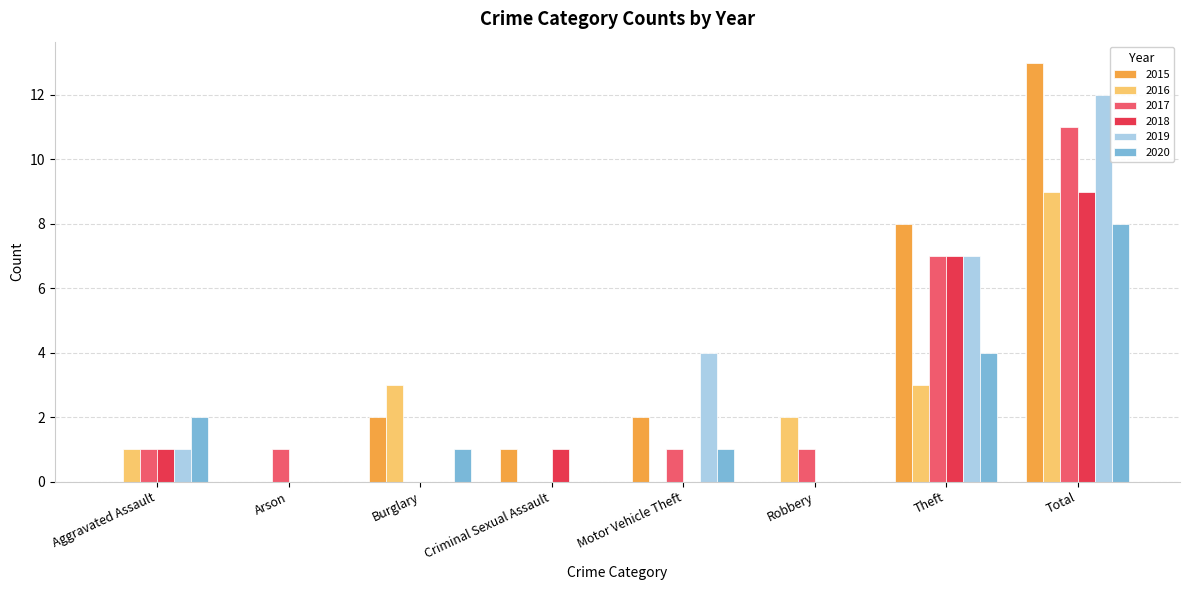

True or false: 2019 has a value of 5 at Arson.

False